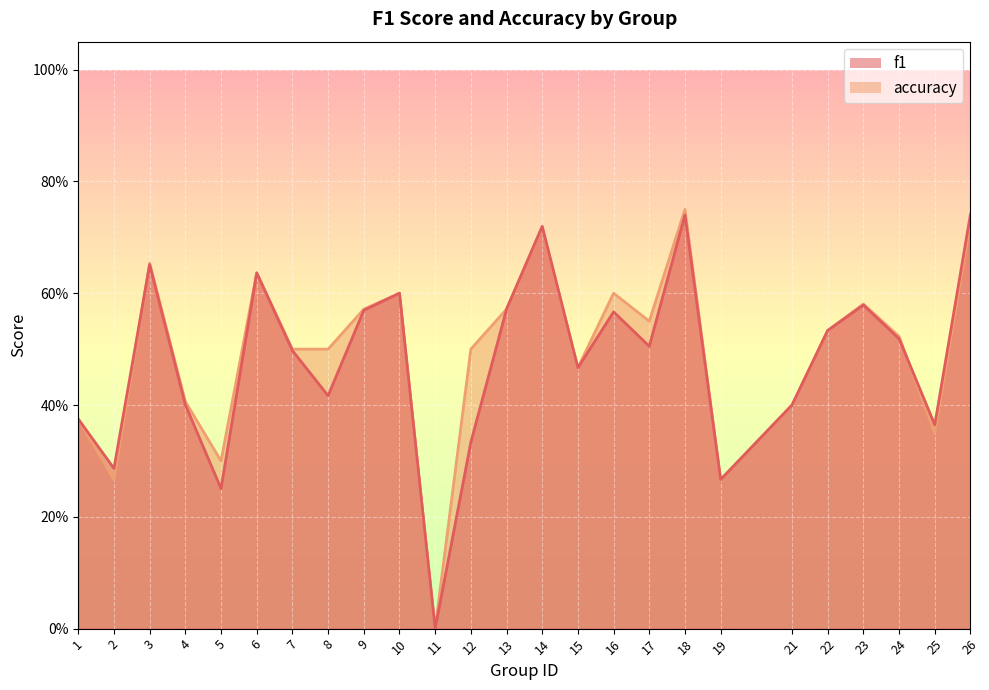

True or false: f1 has a value of 0.8 at 13.

False